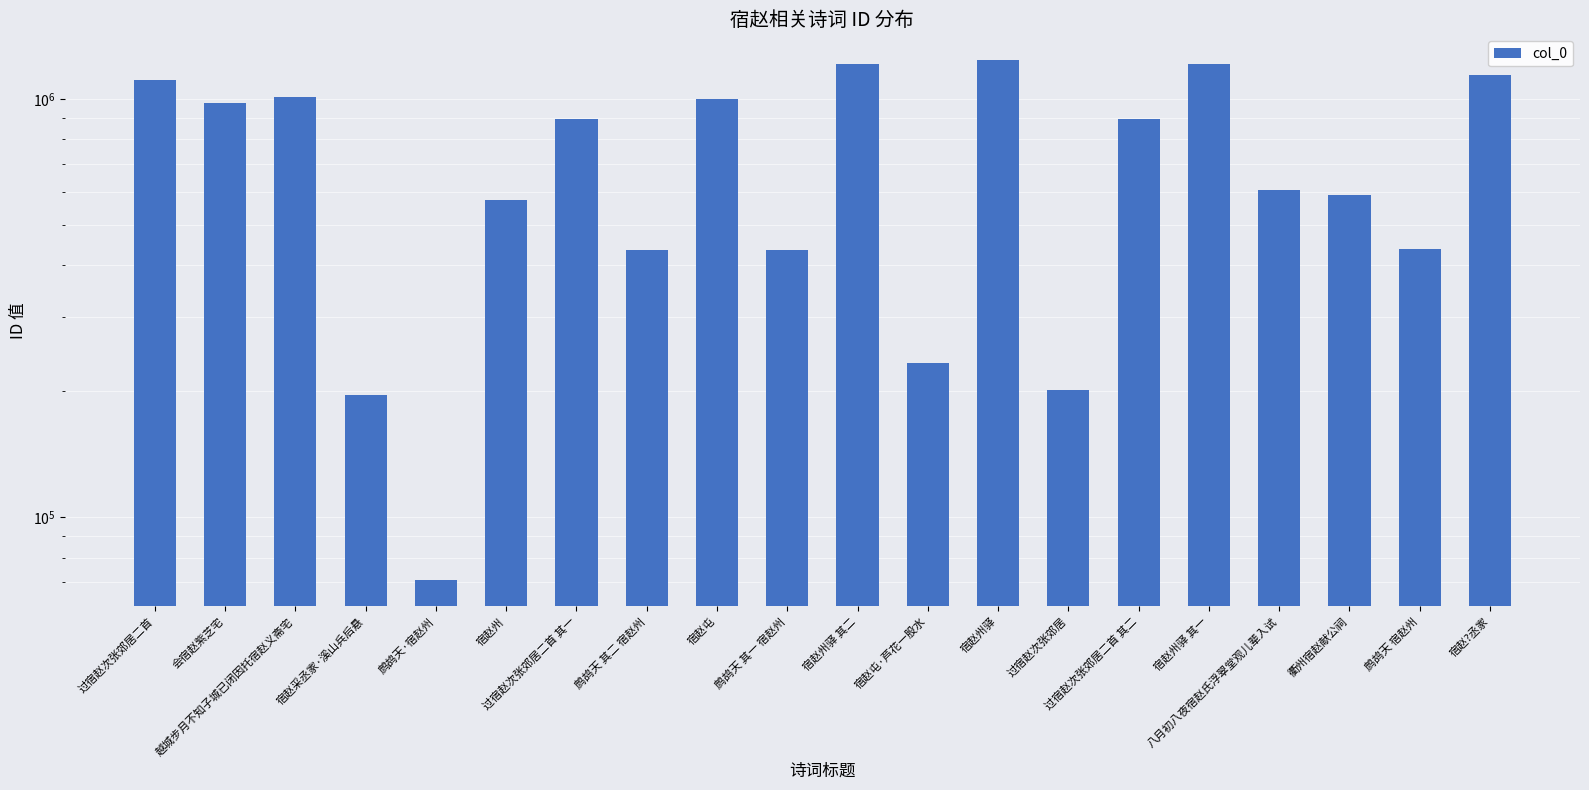

Rank the categories by value from highest to lowest.

宿赵州驿, 宿赵州驿 其二, 宿赵州驿 其一, 宿赵?丞家, 过宿赵次张郊居二首, 越城步月不知子城已闭因托宿赵义斋宅, 宿赵屯, 会宿赵紫芝宅, 过宿赵次张郊居二首 其一, 过宿赵次张郊居二首 其二, 八月初八夜宿赵氏浮翠堂观儿辈入试, 衢州宿赵献公祠, 宿赵州, 鹧鸪天 宿赵州, 鹧鸪天 其二 宿赵州, 鹧鸪天 其一 宿赵州, 宿赵屯·芦花一股水, 过宿赵次张郊居, 宿赵采丞家·溪山兵后悬, 鹧鸪天·宿赵州